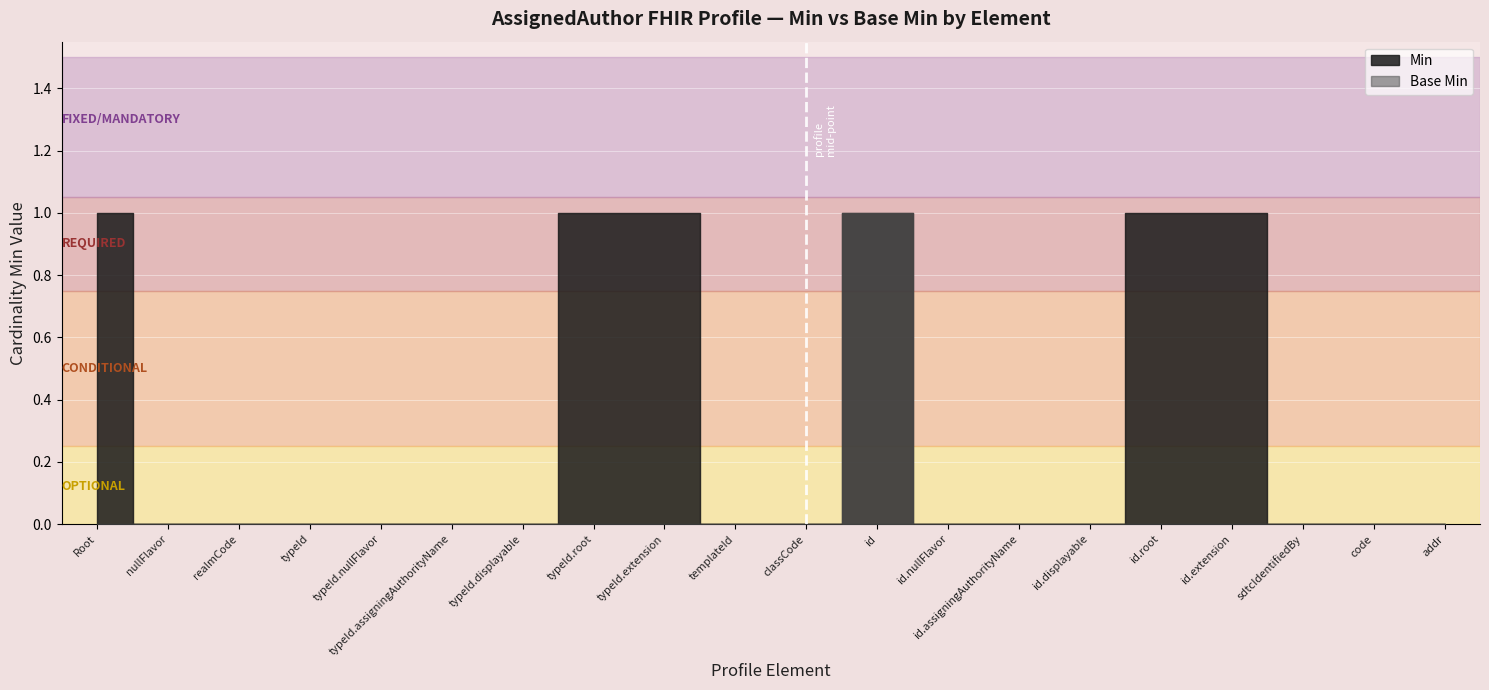

How many Min values are between 0 and 1?

20